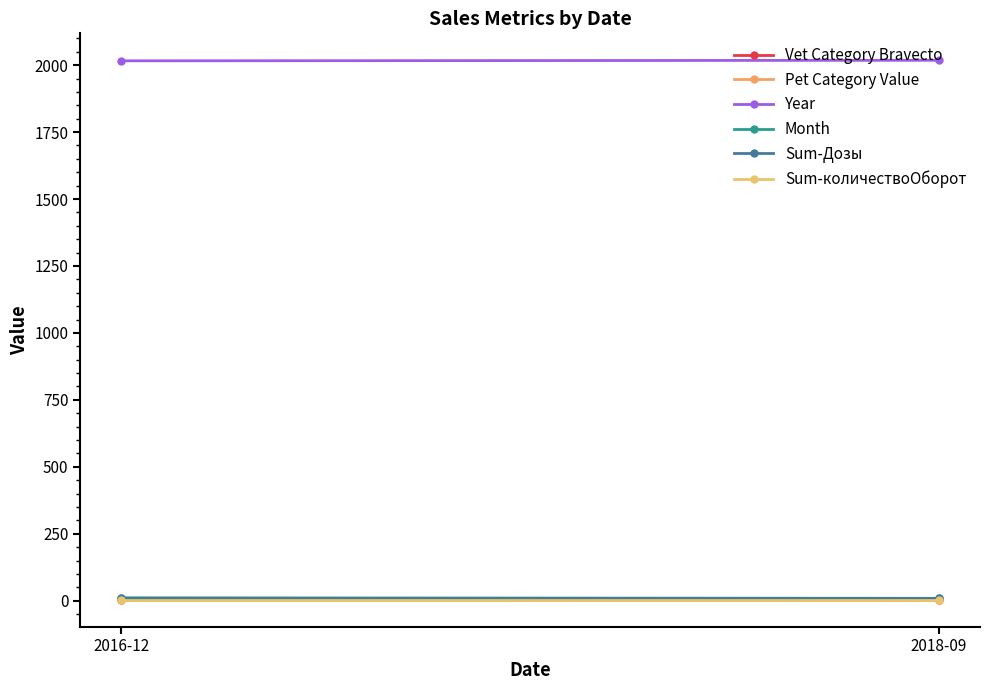

What is the minimum value for Vet Category Bravecto?

4